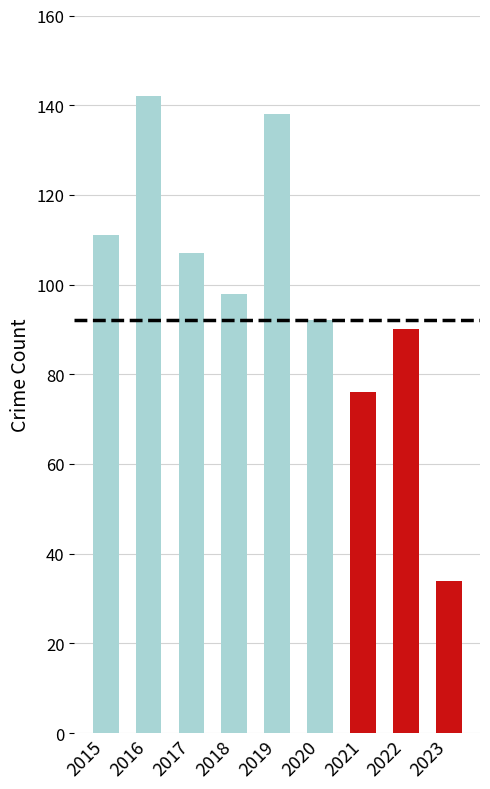

Rank the categories by value from highest to lowest.

2016, 2019, 2015, 2017, 2018, 2020, 2022, 2021, 2023